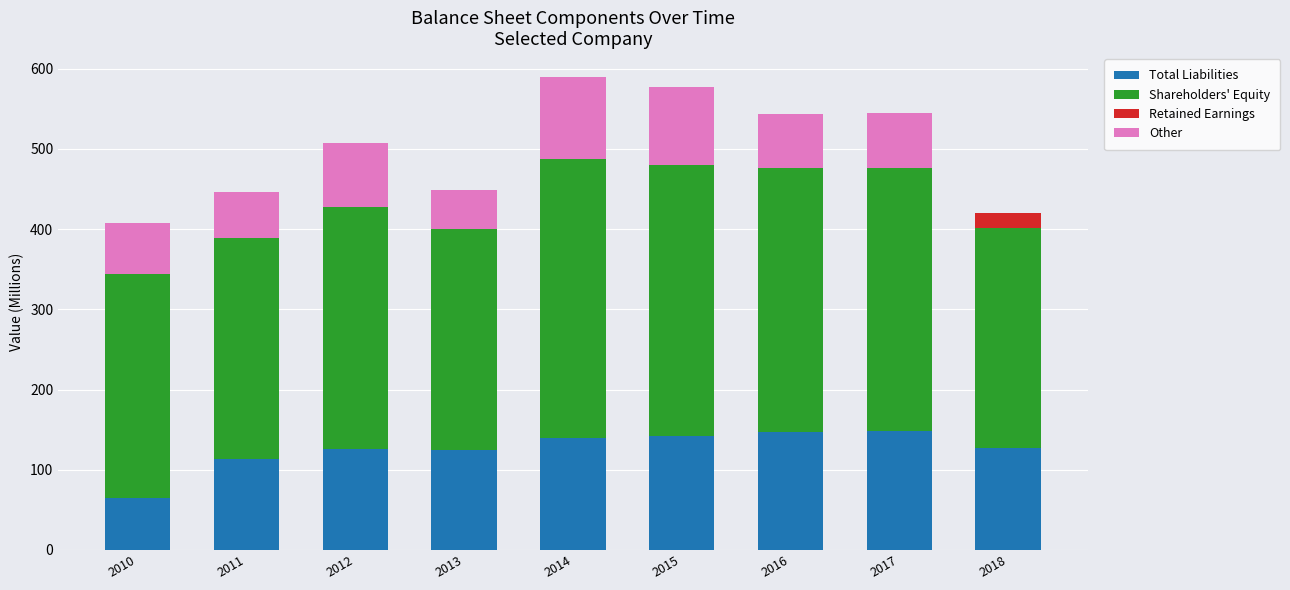

What is the total value across all series at 2010?

408